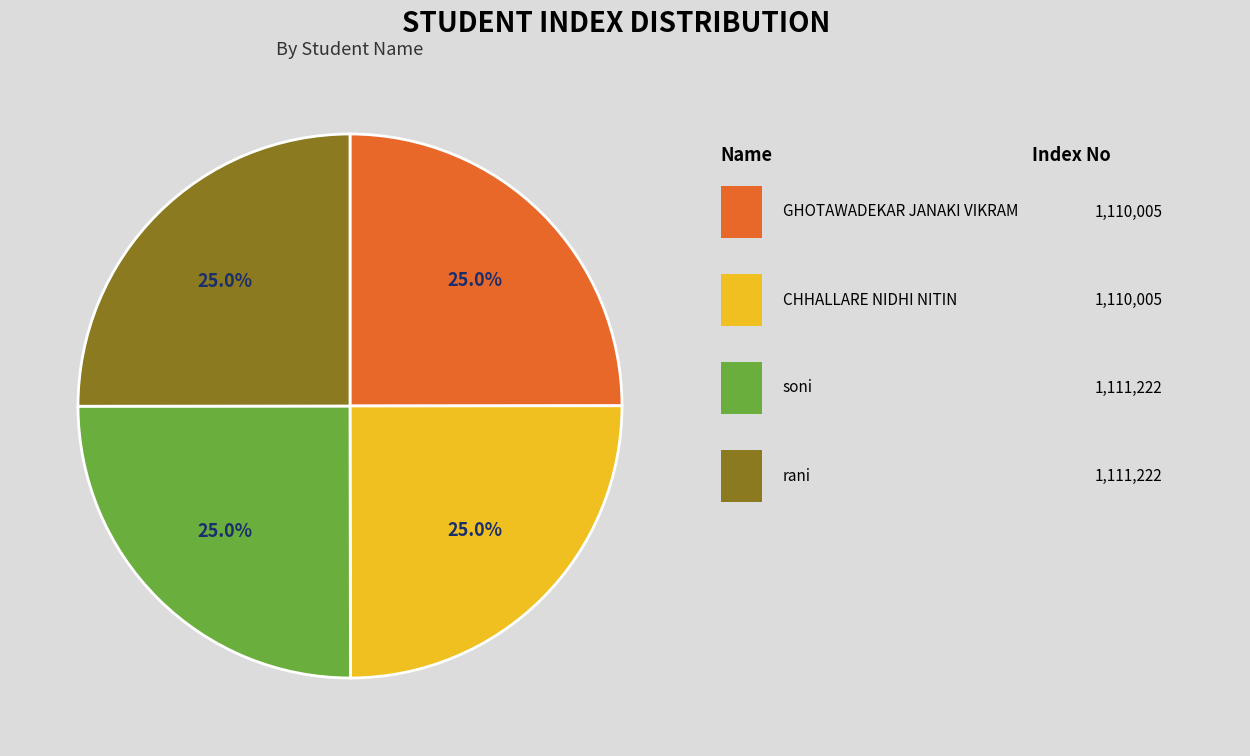

Is there any slice that represents more than half of the pie?

No